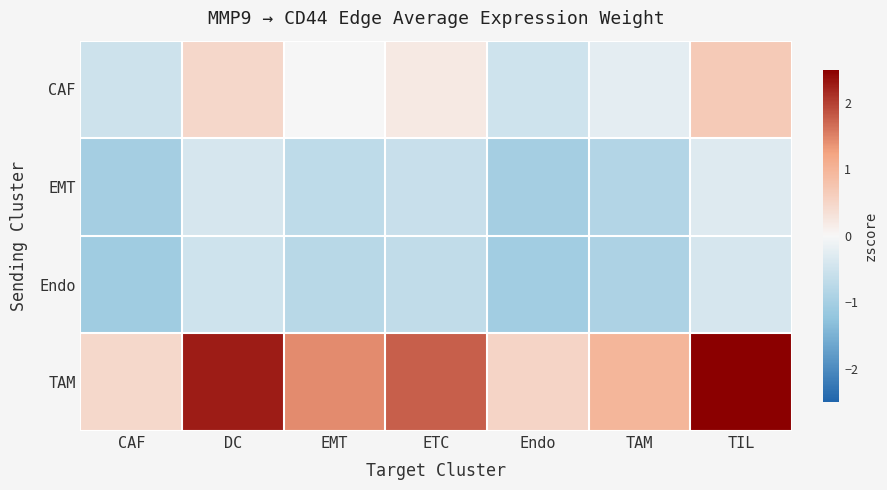

Reading left to right, what are all the values shown in this chart?

CAF: CAF=-0.5	DC=0.5	EMT=0.0	ETC=0.2	Endo=-0.5	TAM=-0.2	TIL=0.7
EMT: CAF=-1.0	DC=-0.4	EMT=-0.7	ETC=-0.6	Endo=-1.0	TAM=-0.8	TIL=-0.3
Endo: CAF=-1.1	DC=-0.5	EMT=-0.8	ETC=-0.7	Endo=-1.1	TAM=-0.9	TIL=-0.4
TAM: CAF=0.5	DC=2.3	EMT=1.4	ETC=1.8	Endo=0.5	TAM=1.0	TIL=2.6